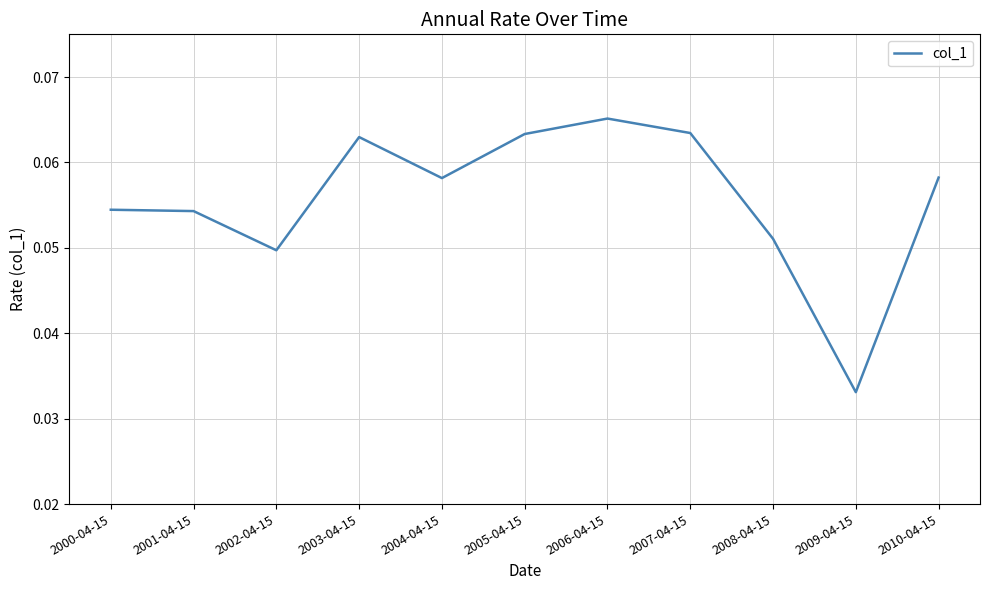

At which category does the chart reach its minimum across all series?

2009-04-15